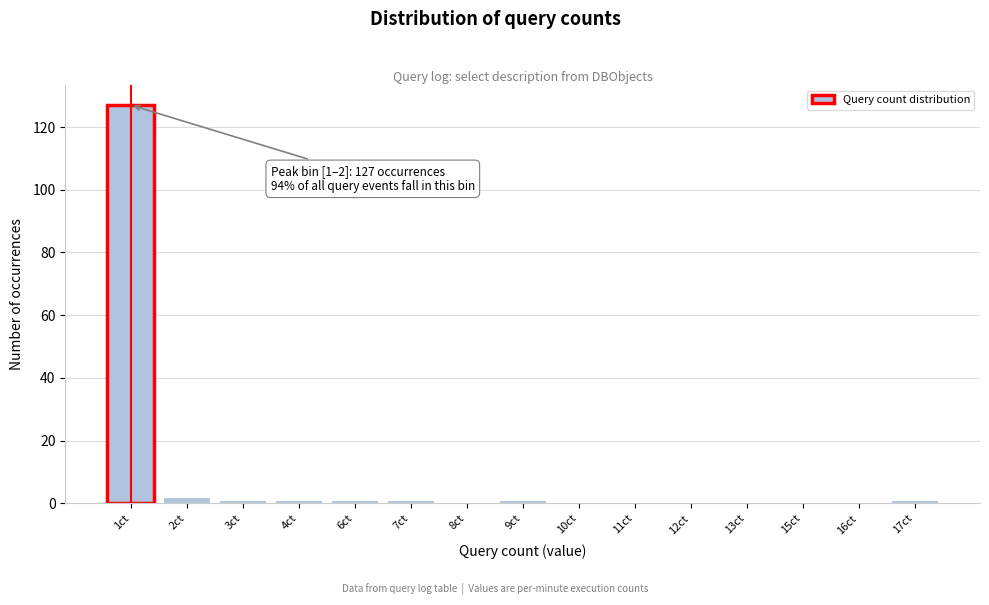

Reading left to right, what are all the values shown in this chart?

1ct=127	2ct=2	3ct=1	4ct=1	6ct=1	7ct=1	8ct=0	9ct=1	10ct=0	11ct=0	12ct=0	13ct=0	15ct=0	16ct=0	17ct=1